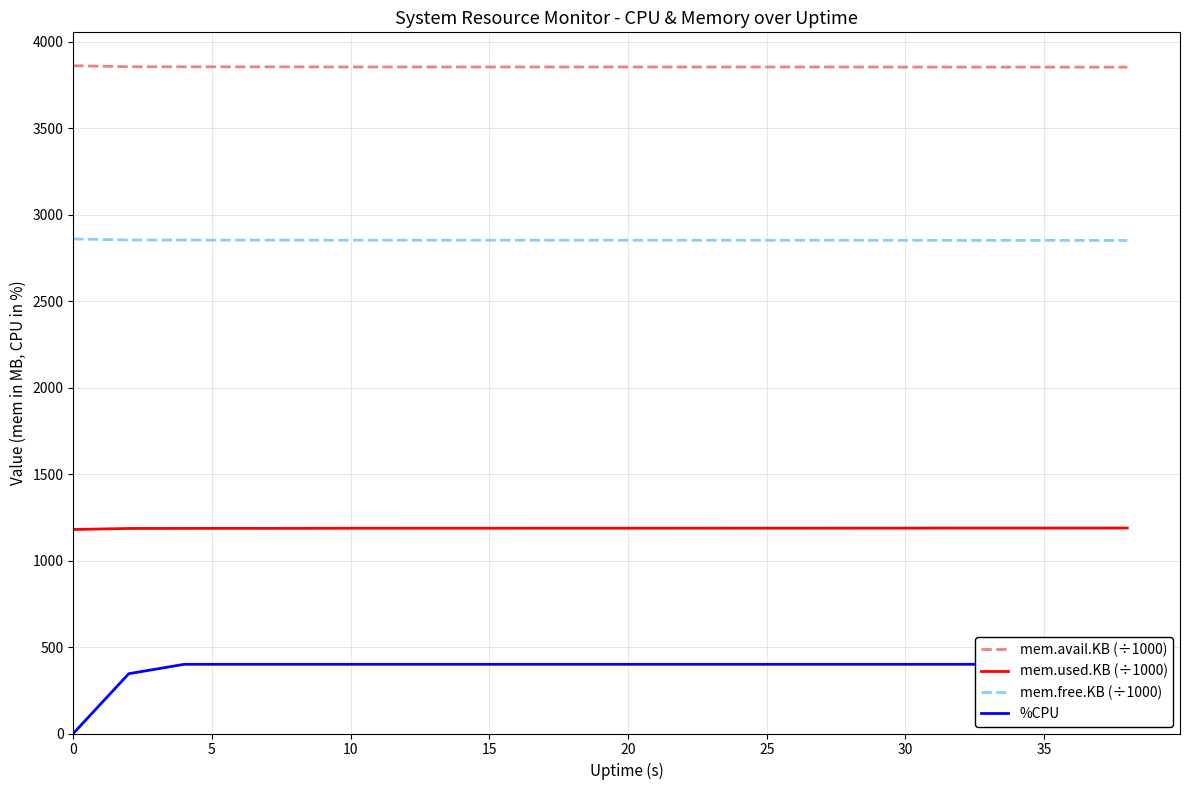

True or false: mem.used.KB (÷1000) and mem.avail.KB (÷1000) intersect in this chart.

False